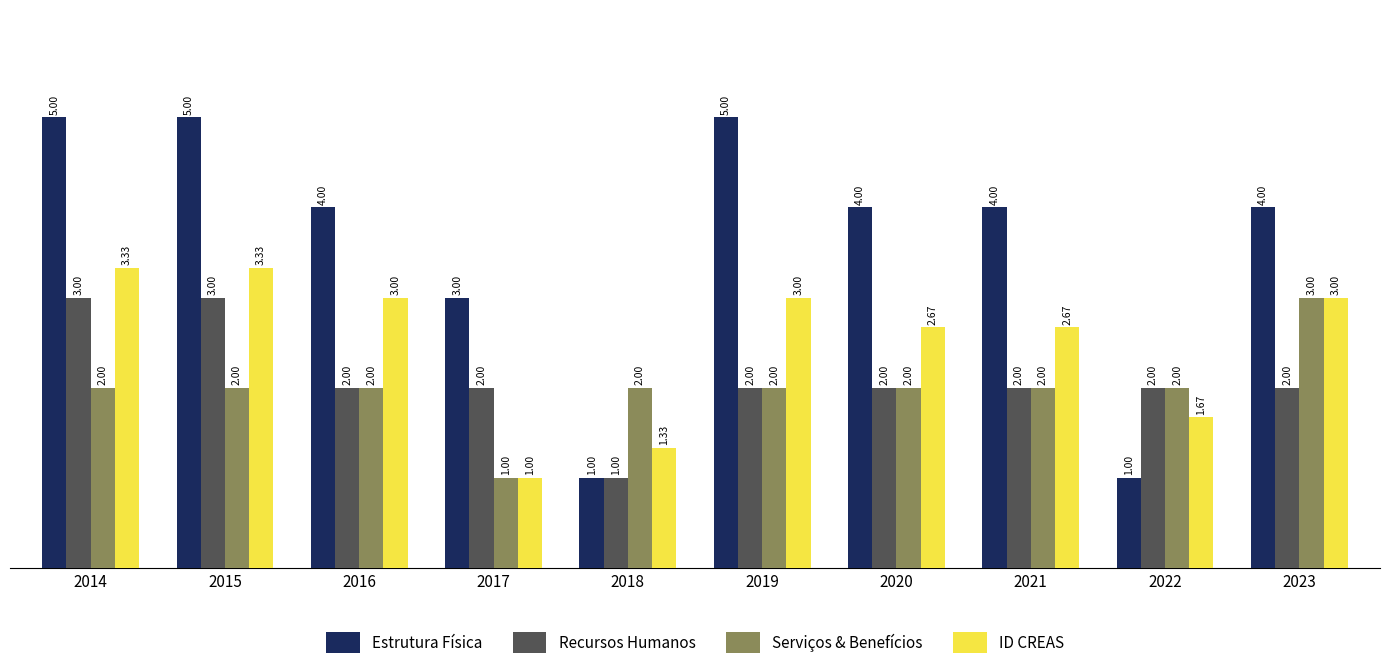

What is the total value across all series at 2017?

7.0